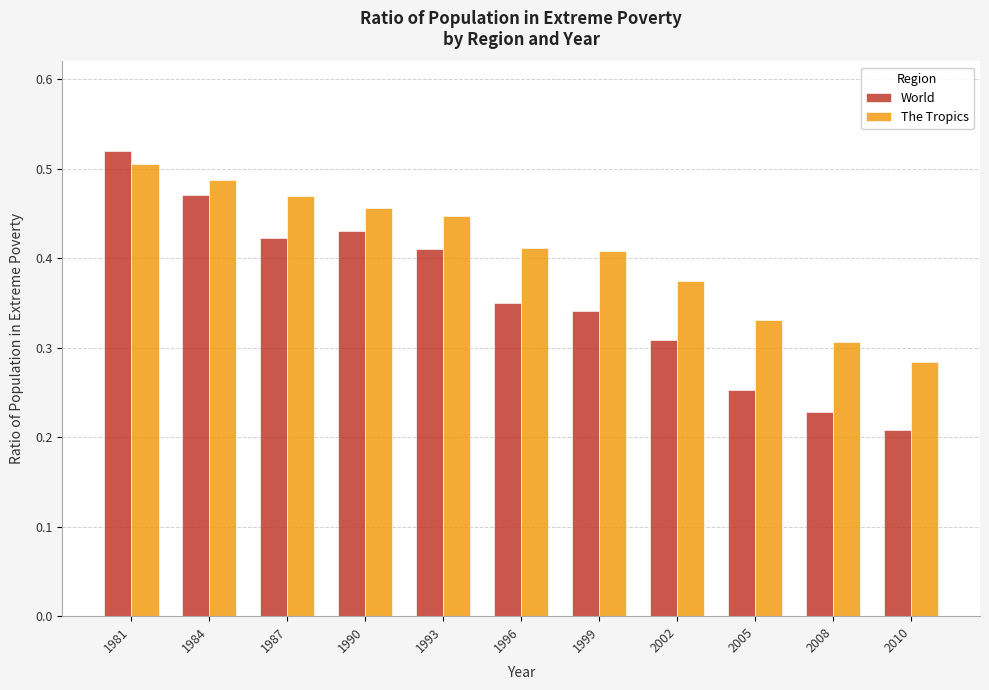

Which series has the largest total across all categories?

The Tropics